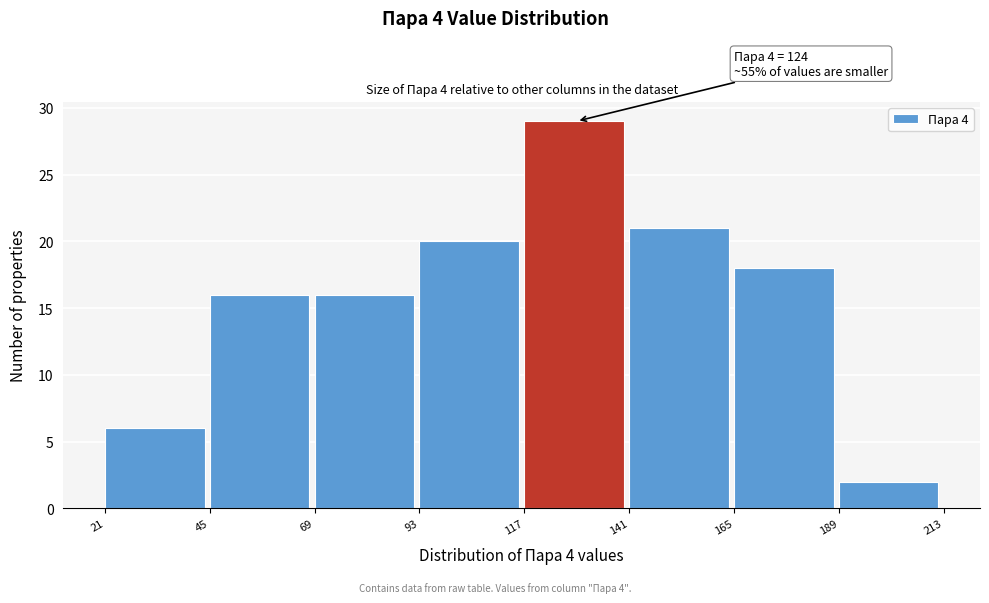

Over which range of the x-axis is the bar tallest?

117 to 141